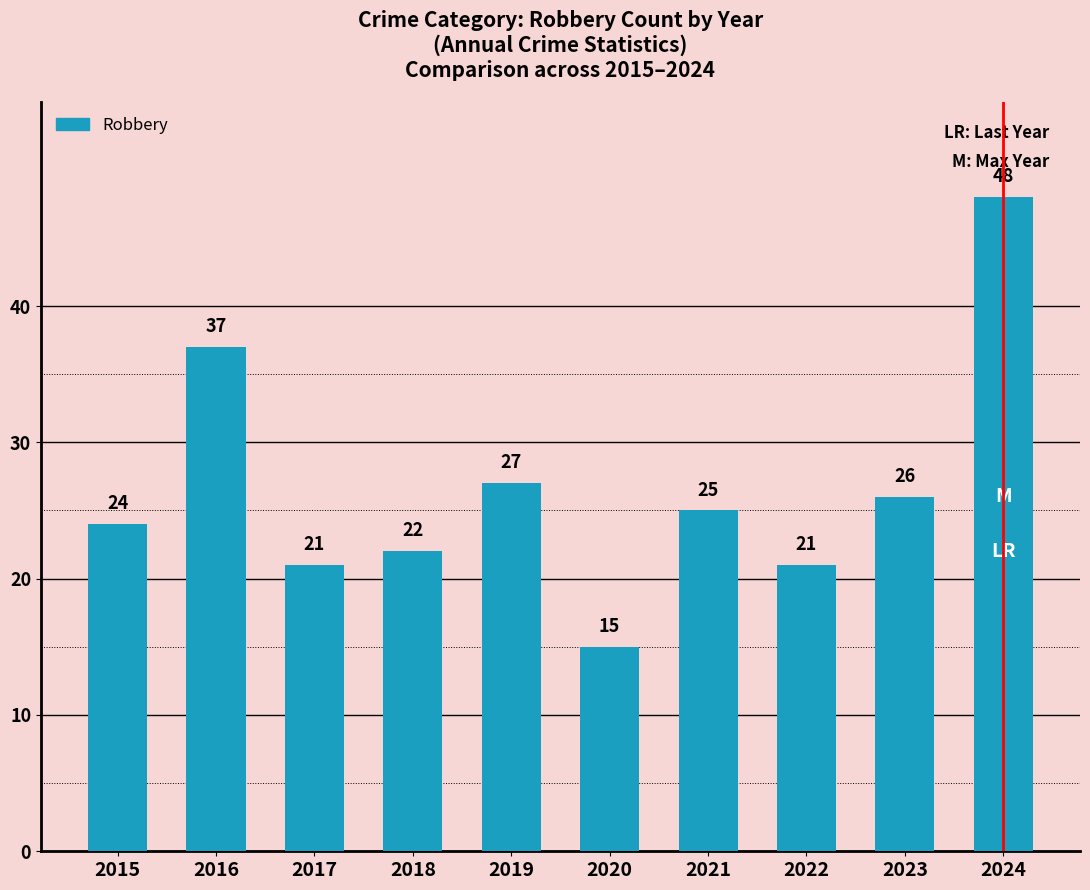

The chart shows a value of 9 at 2017. True or false?

False